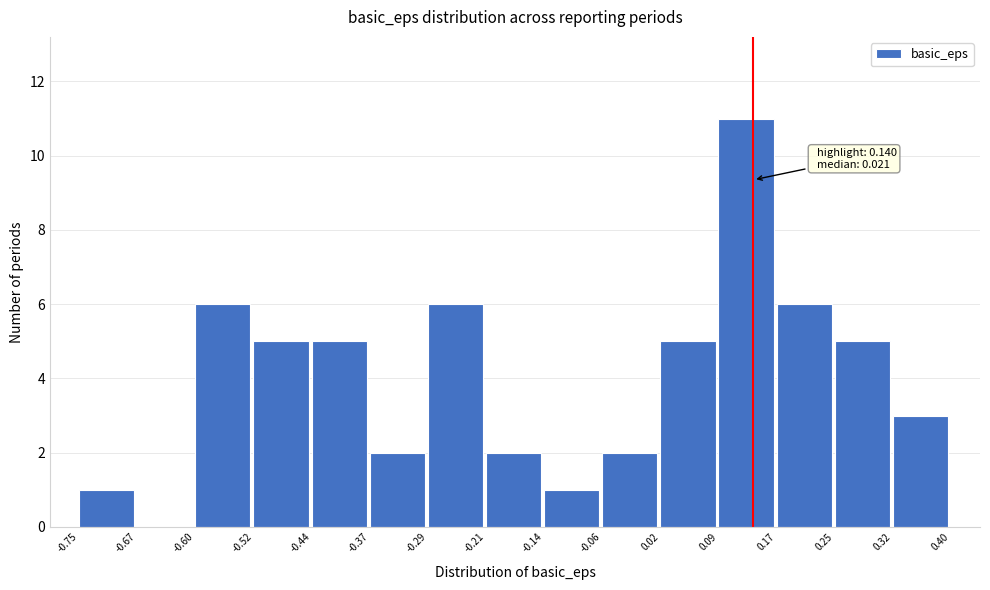

Which range on the x-axis has the tallest bar?

0.09 to 0.17